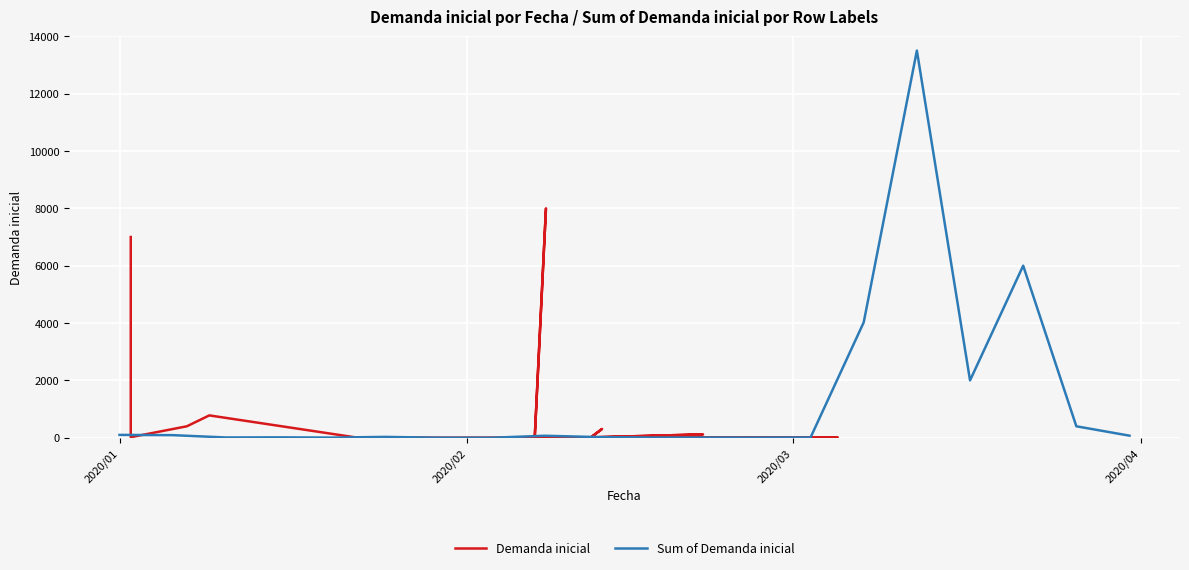

What is the sum of all Demanda inicial values?

16737.8